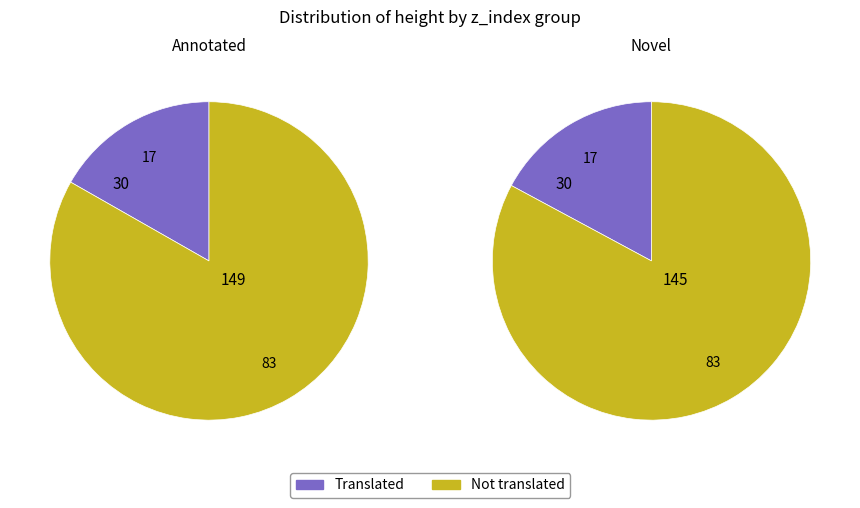

Between 30 and 30, which is larger?

30